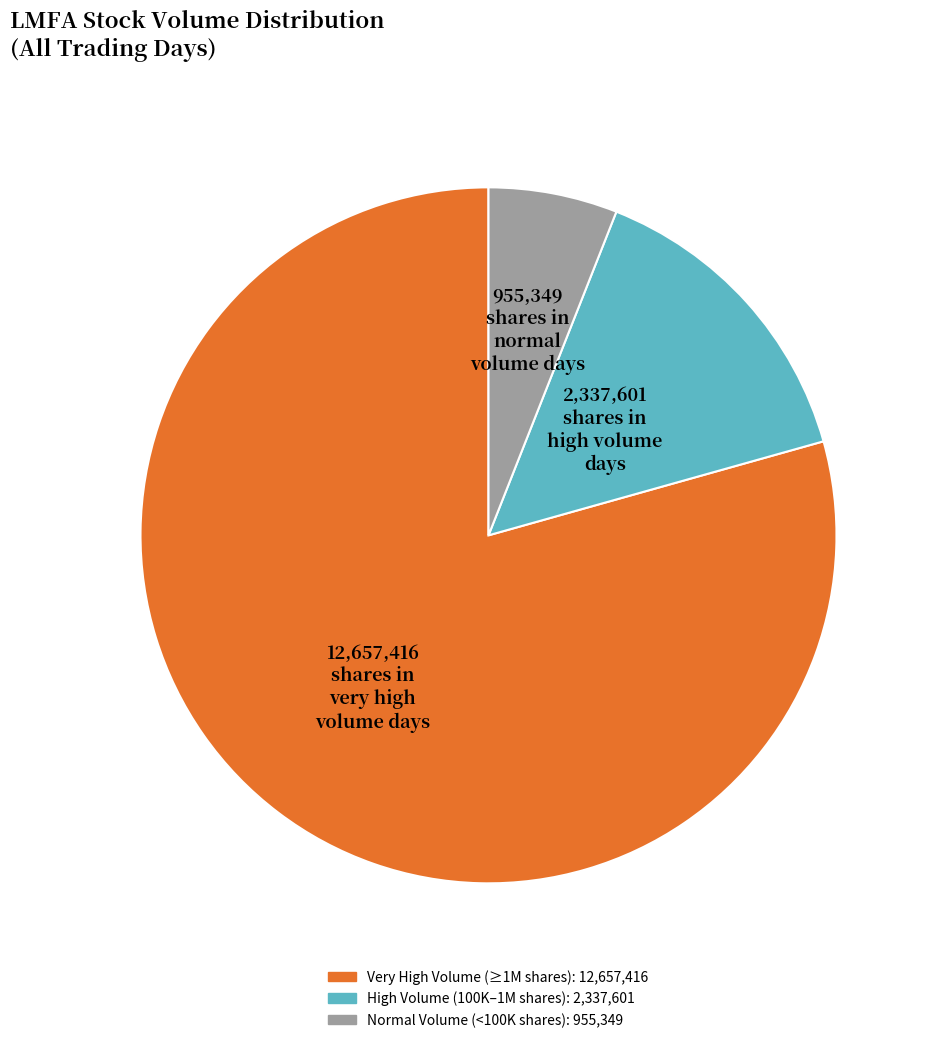

Does any single category account for the majority?

Yes